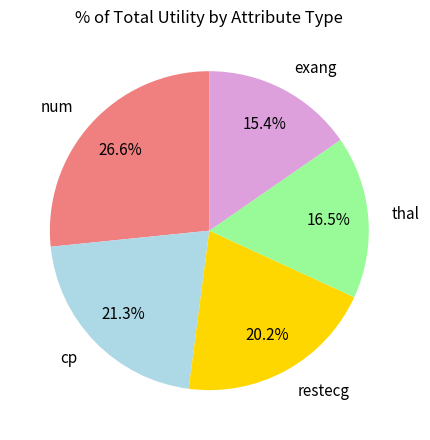

The exang slice represents 4% of the pie. True or false?

False